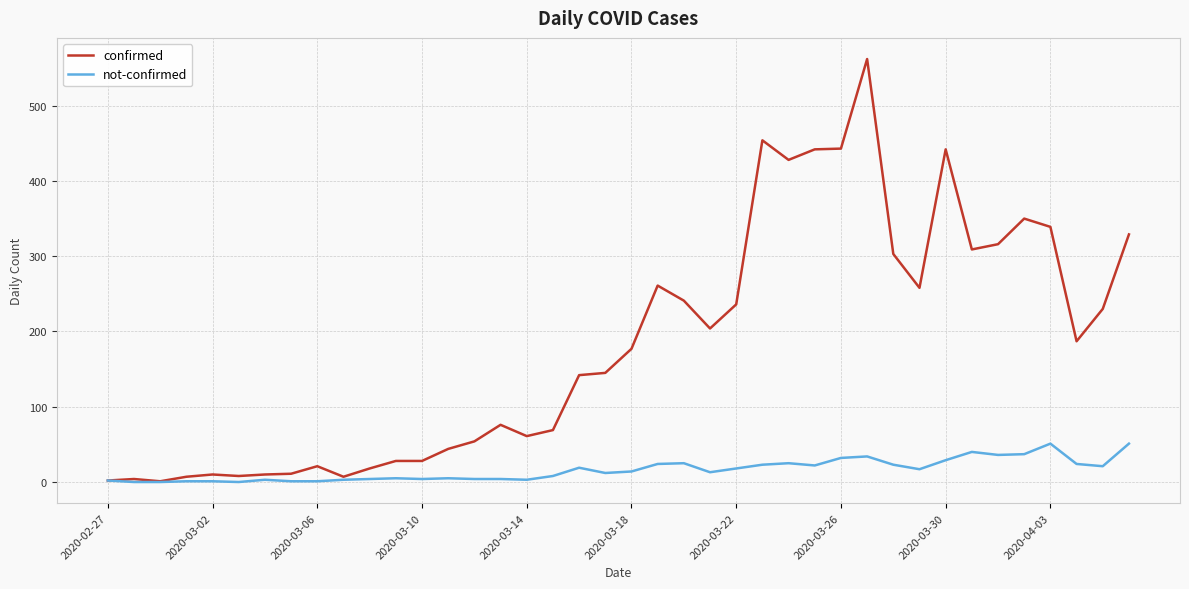

Which series has the largest total across all categories?

confirmed